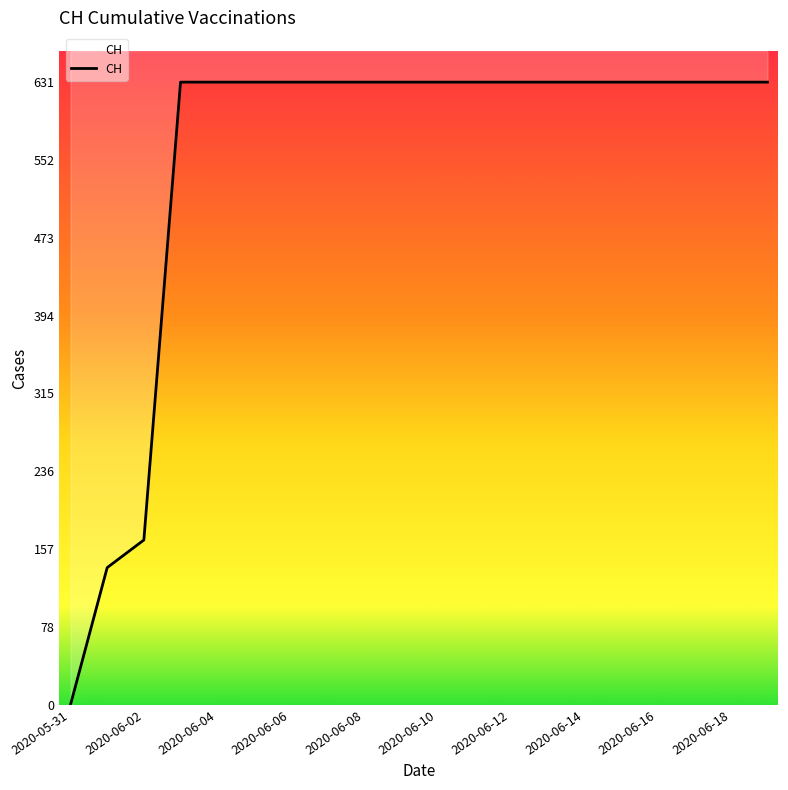

Reading left to right, extract all data points from this chart.

0	139	167	631	631	631	631	631	631	631	631	631	631	631	631	631	631	631	631	631